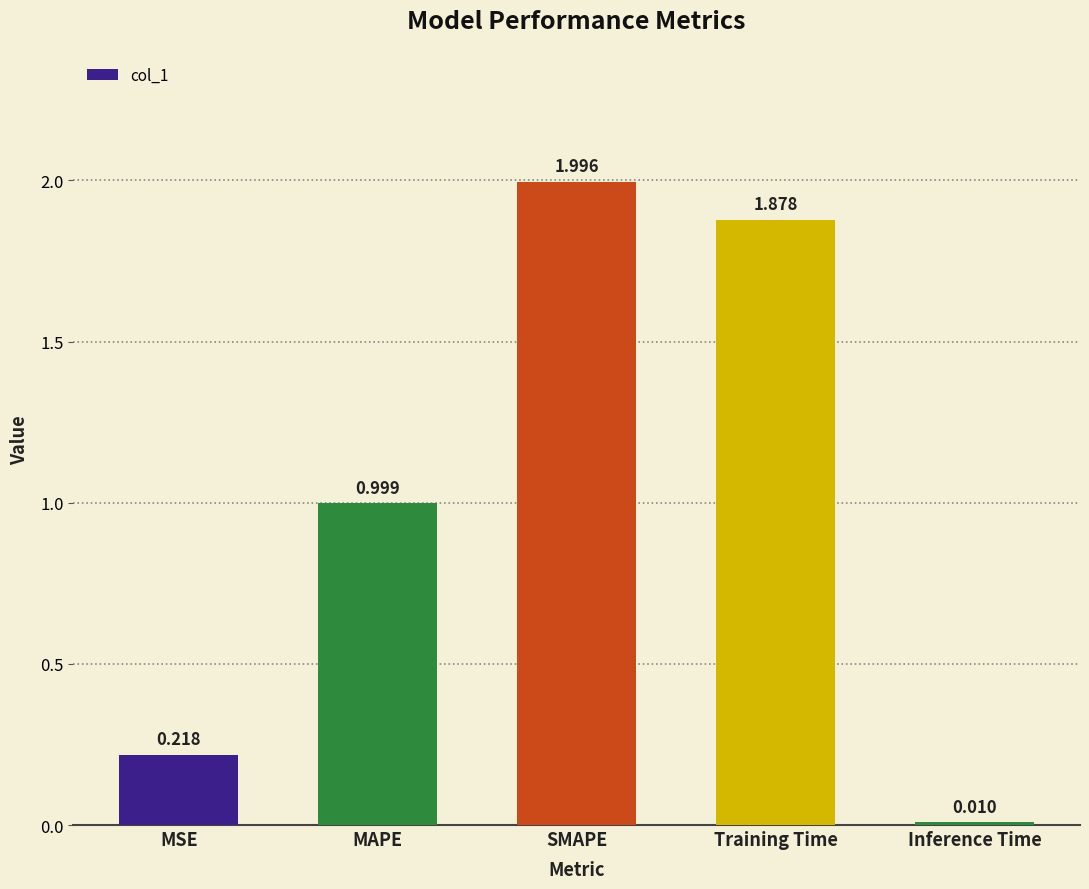

Does the chart contain any negative values?

No